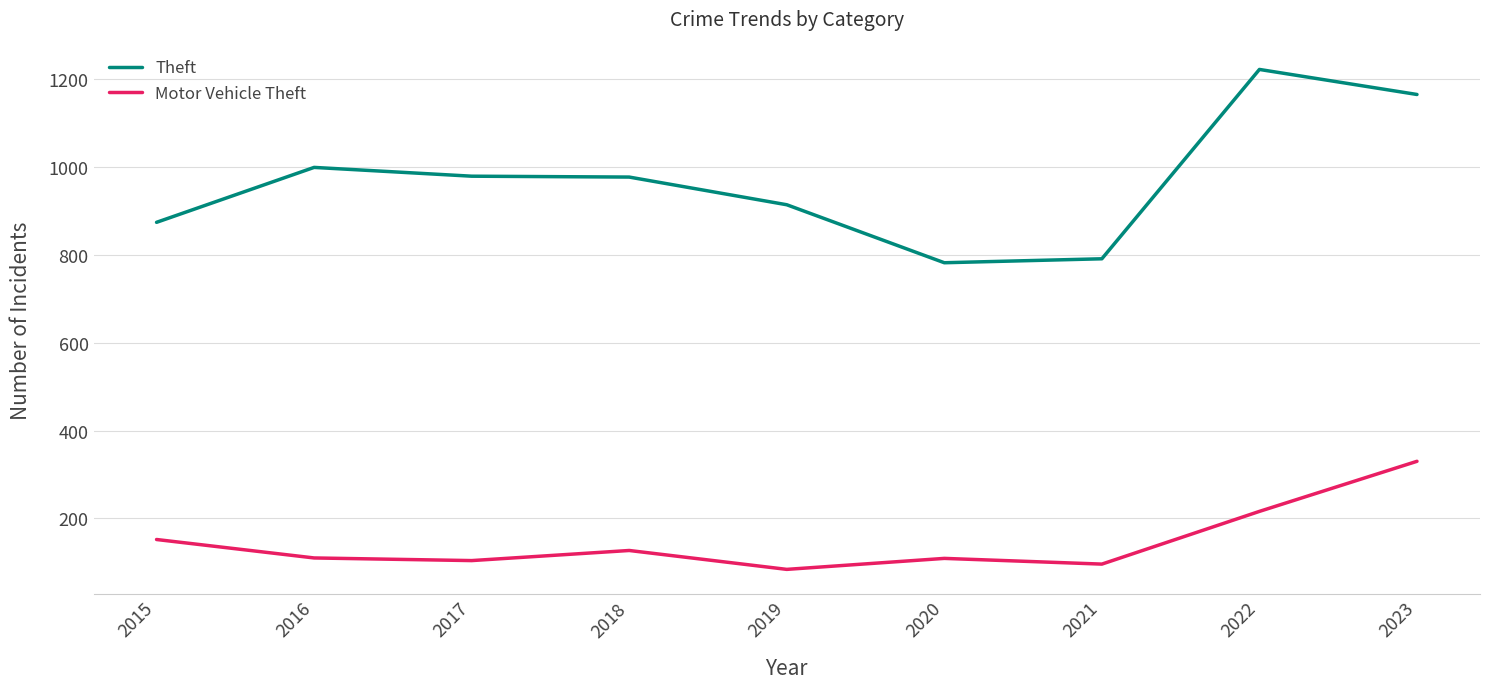

What is the lowest value of the Motor Vehicle Theft series?

84